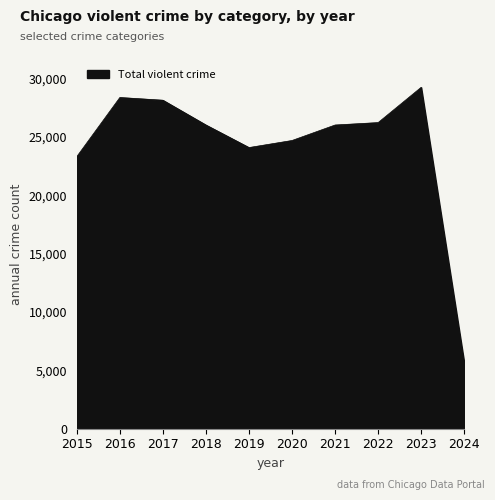

How many lines are shown in the chart?

1